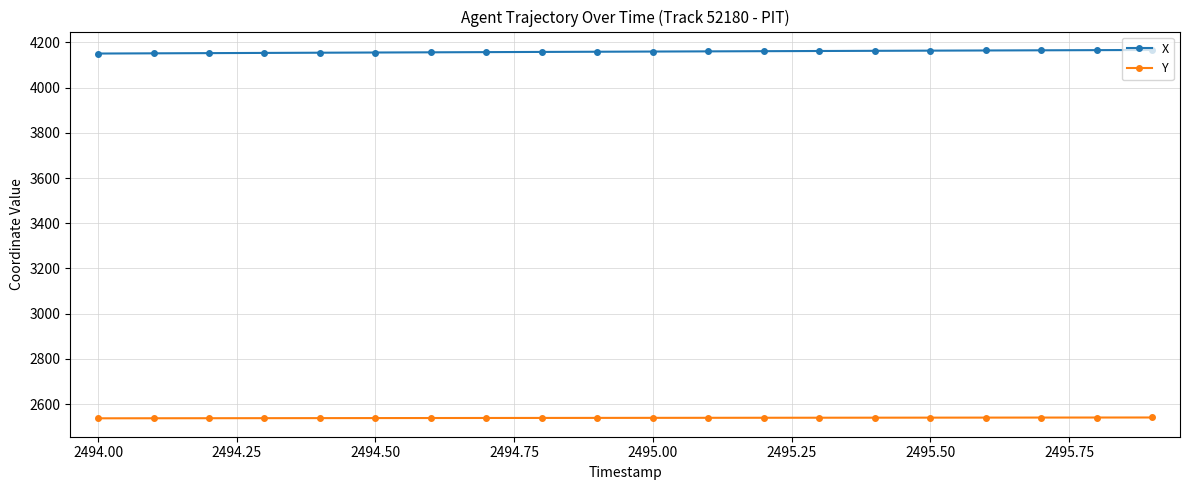

True or false: Y and X cross at least once.

False